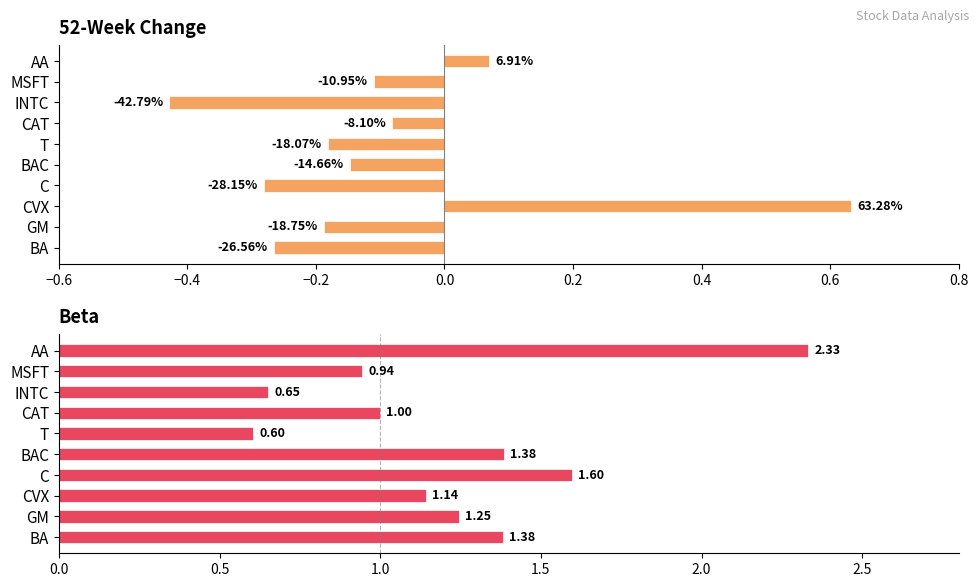

What is the value of the 52WeekChange bar at the 1st from the left?

-0.3